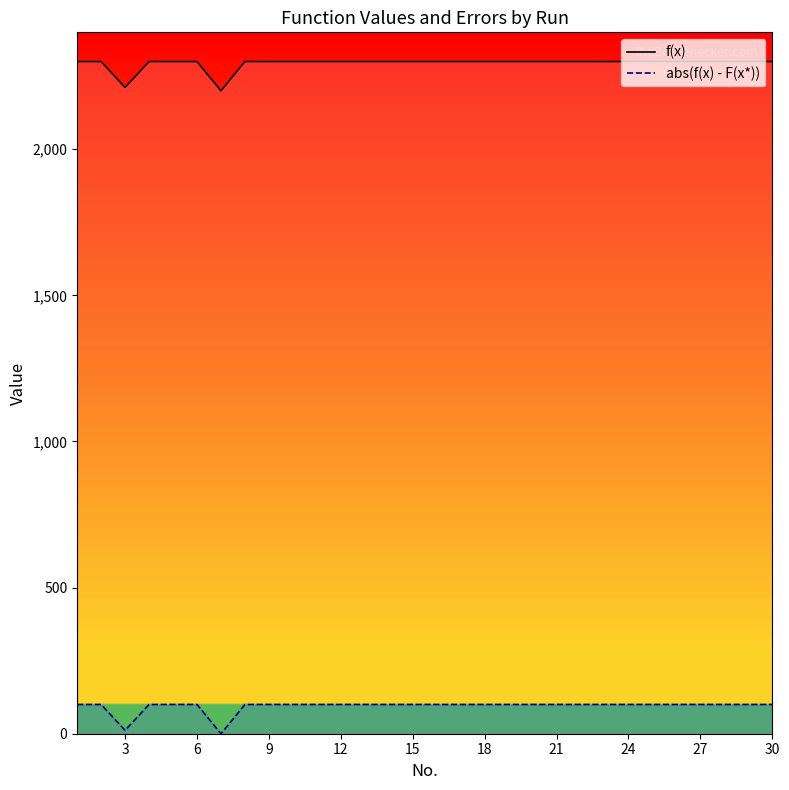

What is the sum of all f(x) values?

68811.6